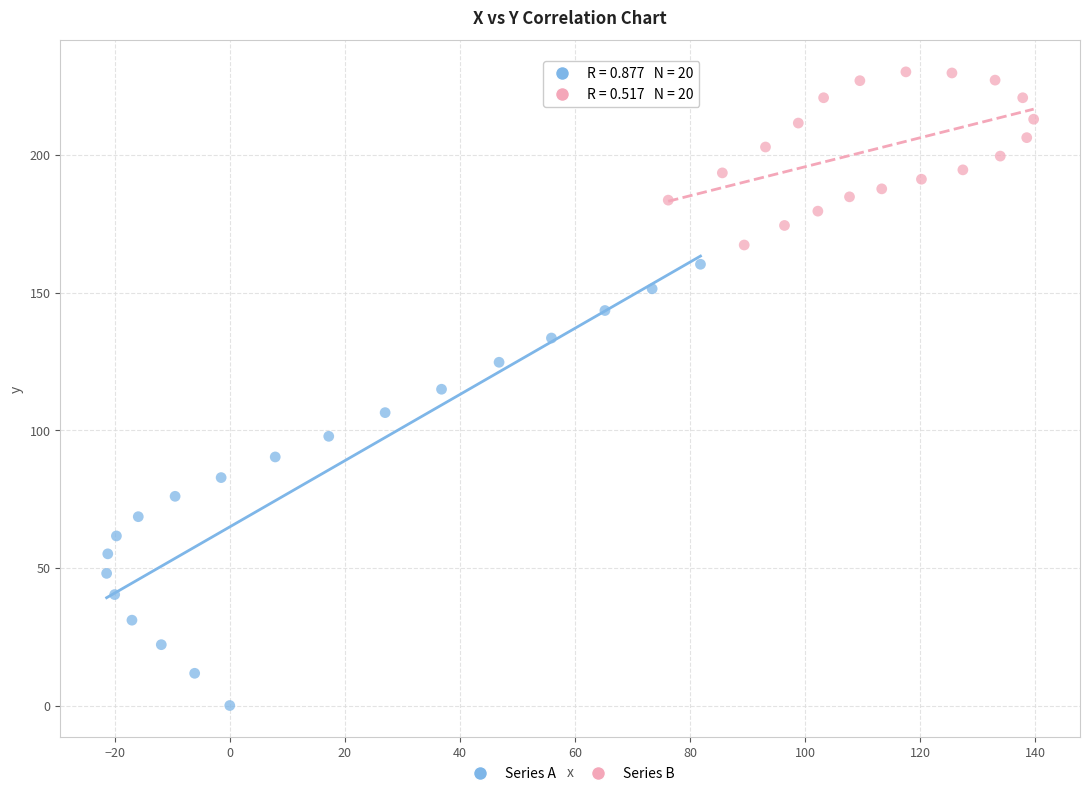

Which series reaches the maximum Y coordinate?

Series B